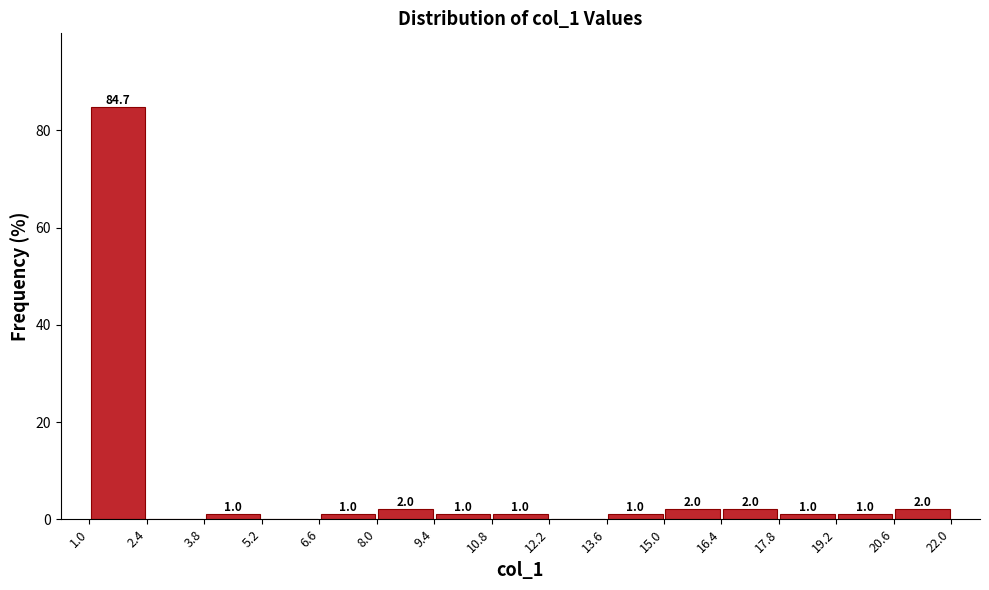

Over which range of the x-axis is the bar tallest?

1.0 to 2.4